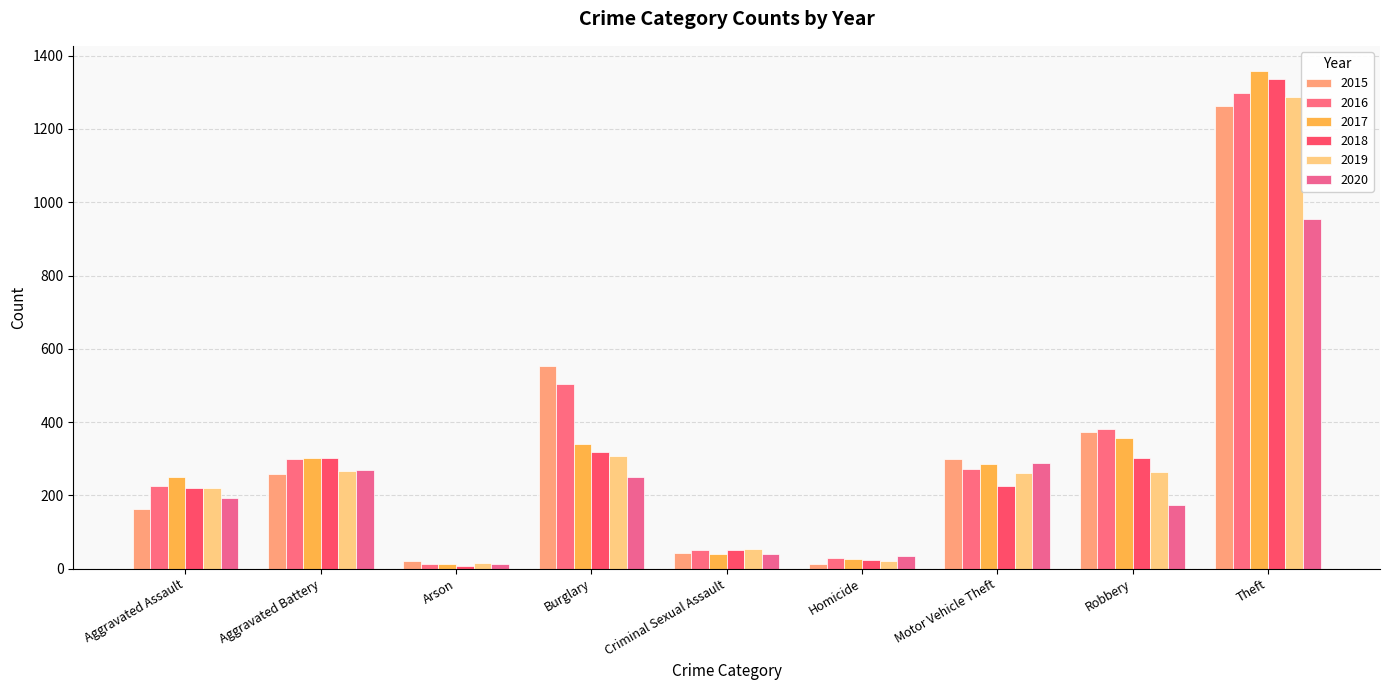

What is the value of the 2016 bar at the 2nd from the left?

298